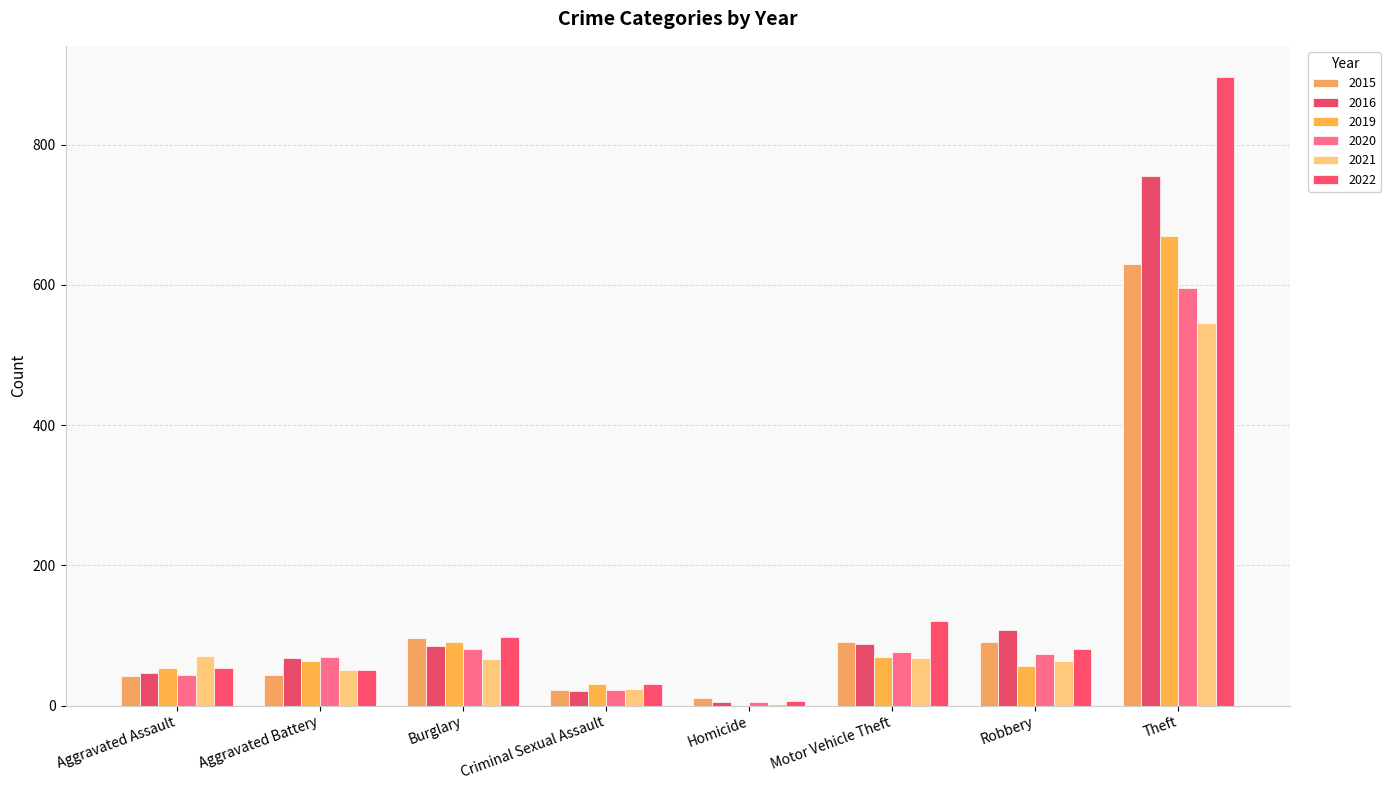

Which category has the highest value in the 2019 series?

Theft